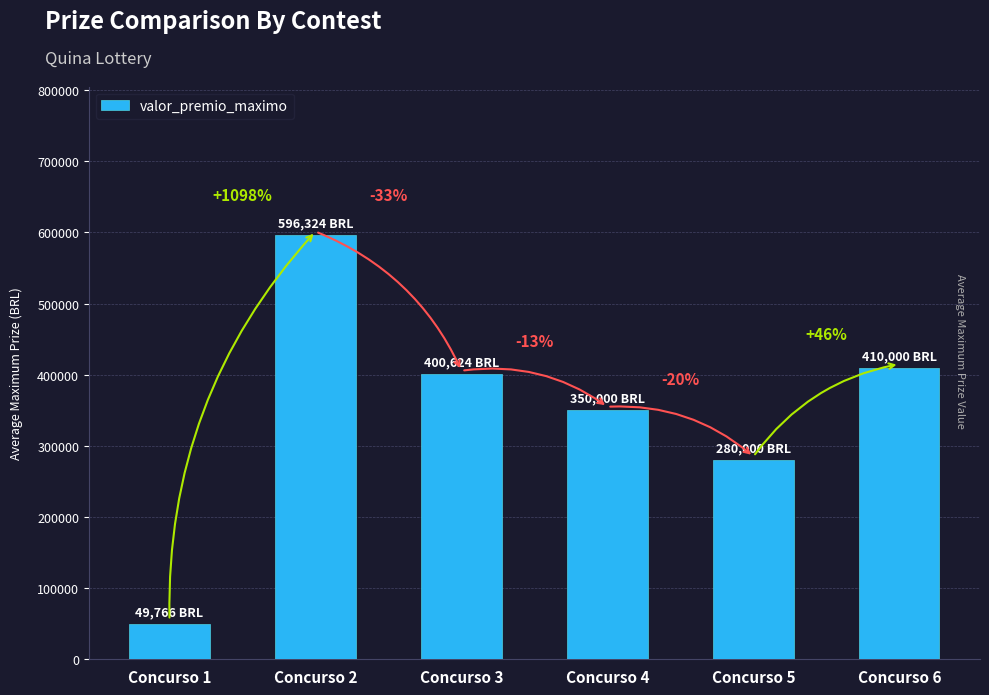

The chart shows a value of 49765.8 at Concurso 1. True or false?

True